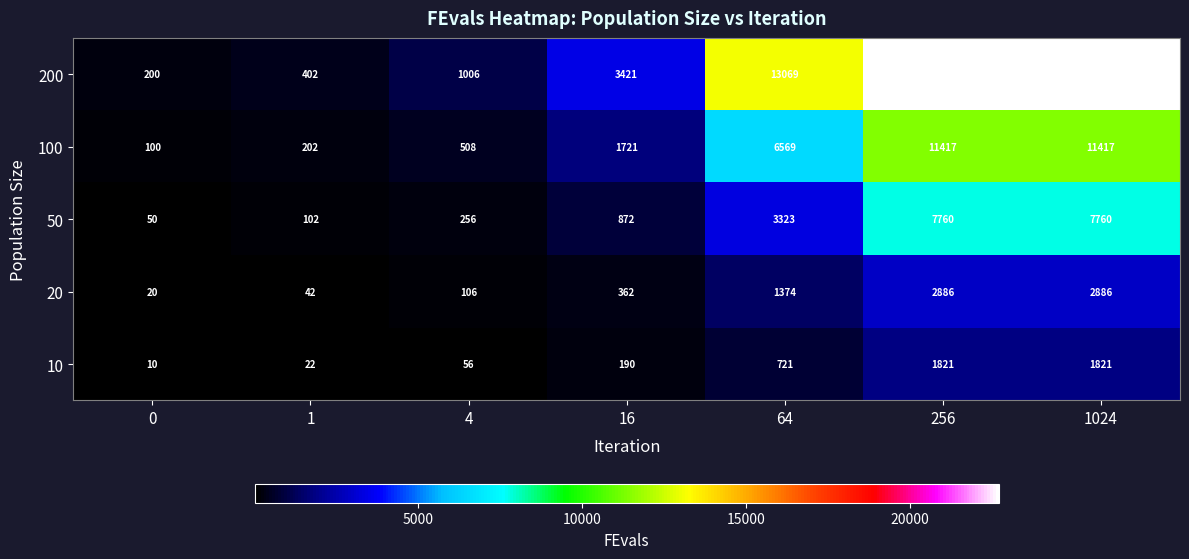

Rank the series at 64 from lowest to highest value.

10, 20, 50, 100, 200